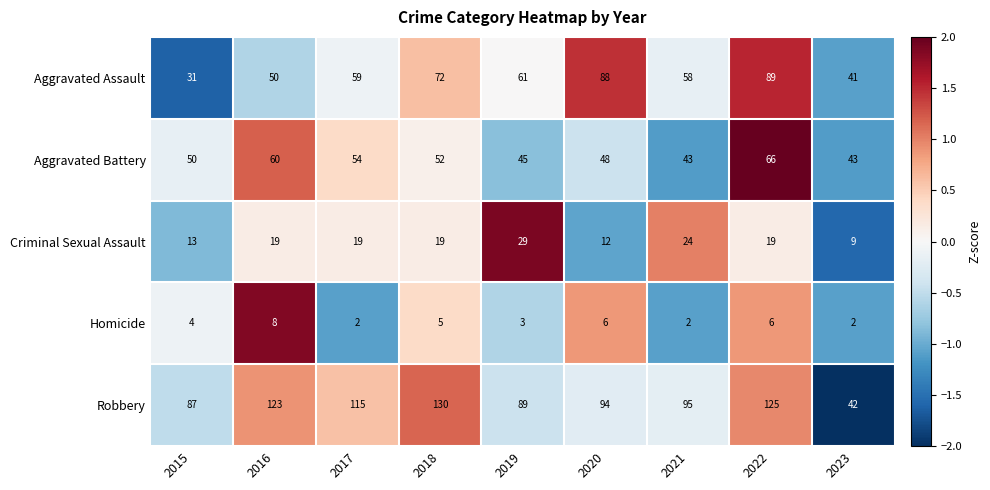

List the series in order of their peak value, highest first.

Robbery, Aggravated Assault, Aggravated Battery, Criminal Sexual Assault, Homicide